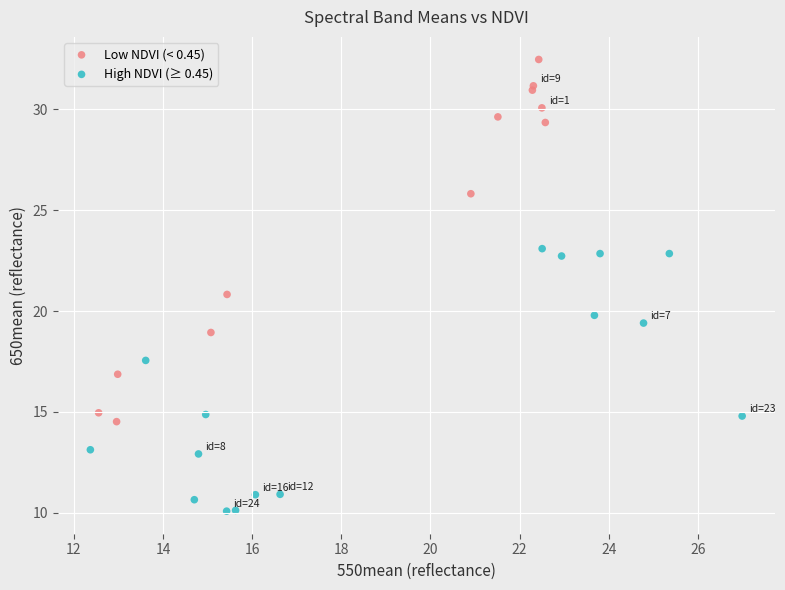

Which series has the largest Y range (max minus min)?

Low NDVI (< 0.45)